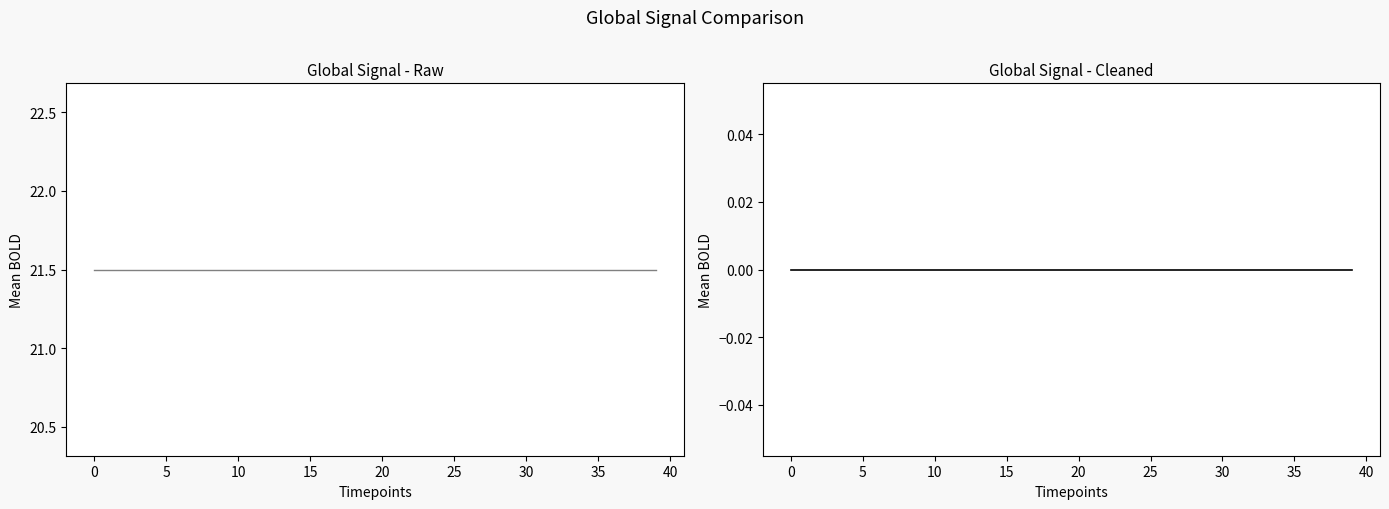

Does the chart have visible grid lines?

No